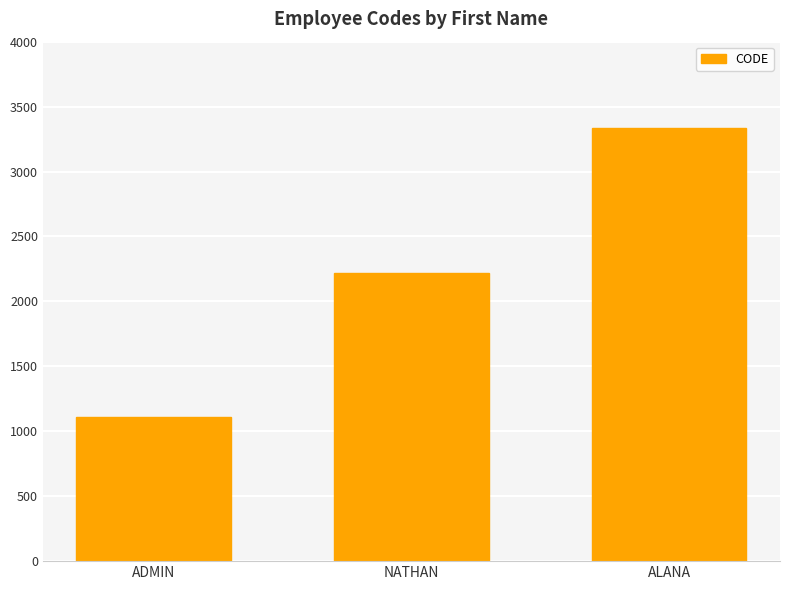

True or false: the data shows 1111 at ADMIN.

True